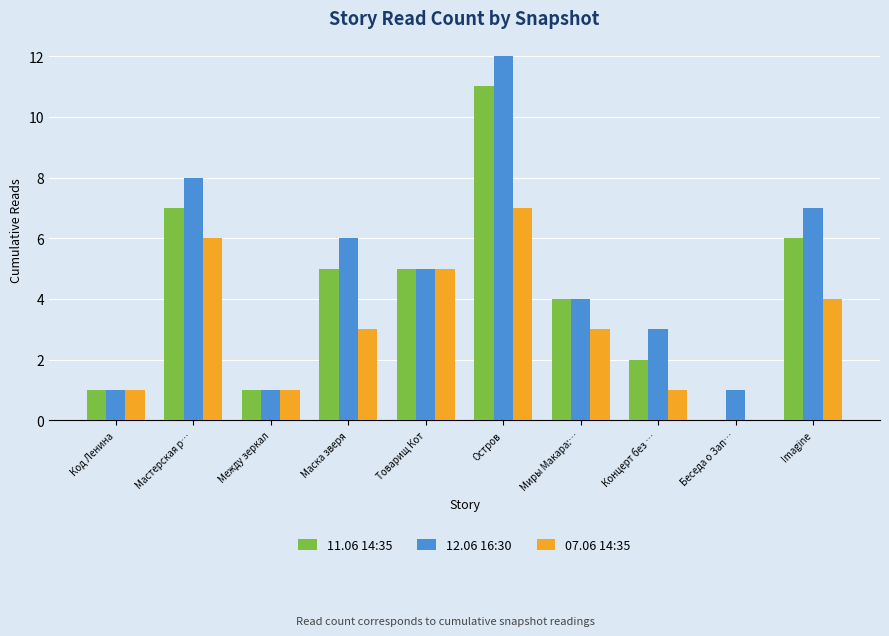

Which series has the largest total across all categories?

12.06 16:30